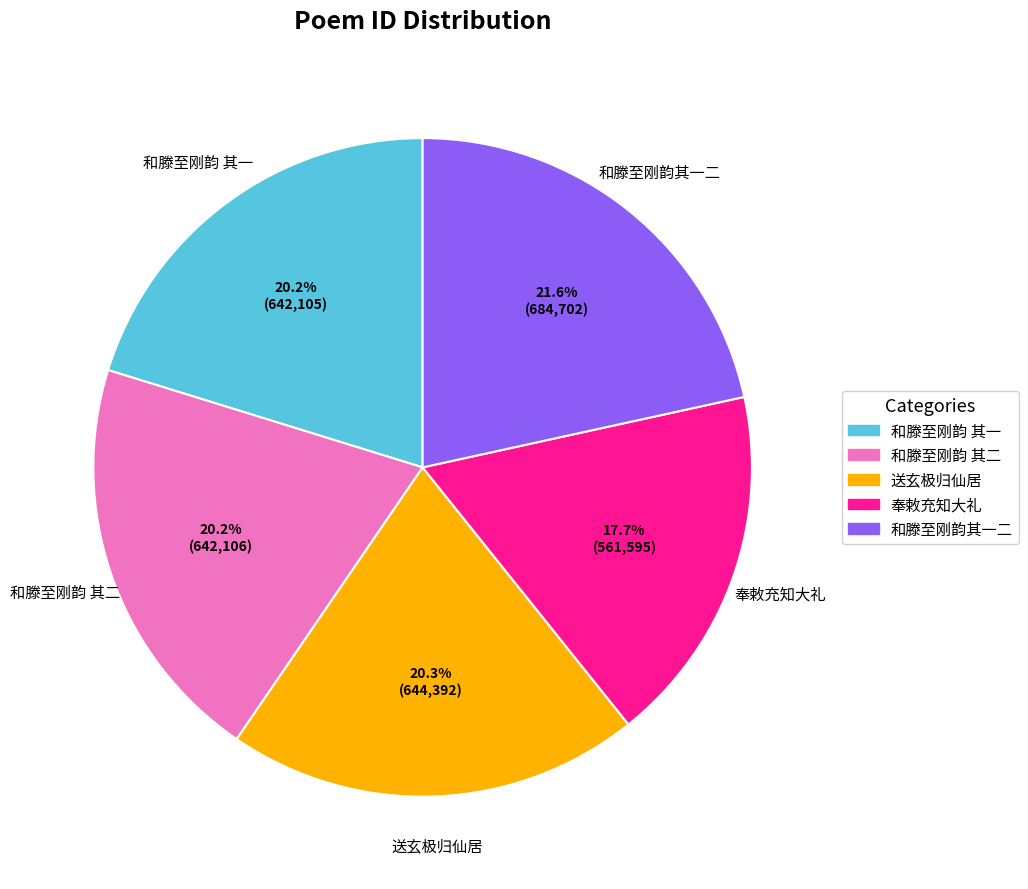

Is there any slice that represents more than half of the pie?

No